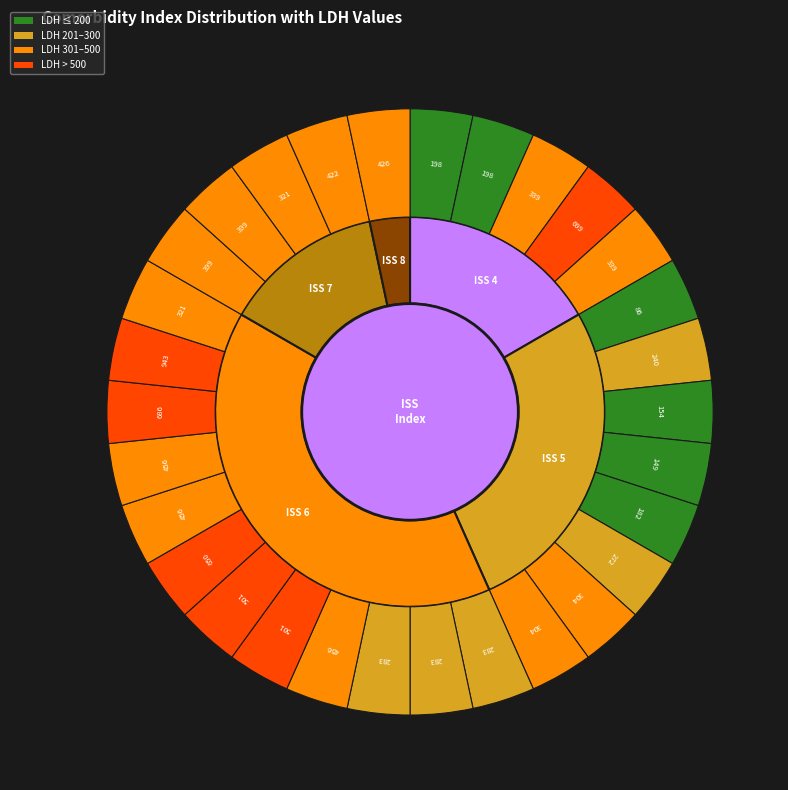

Rank the categories by value from highest to lowest.

6, 5, 4, 7, 8